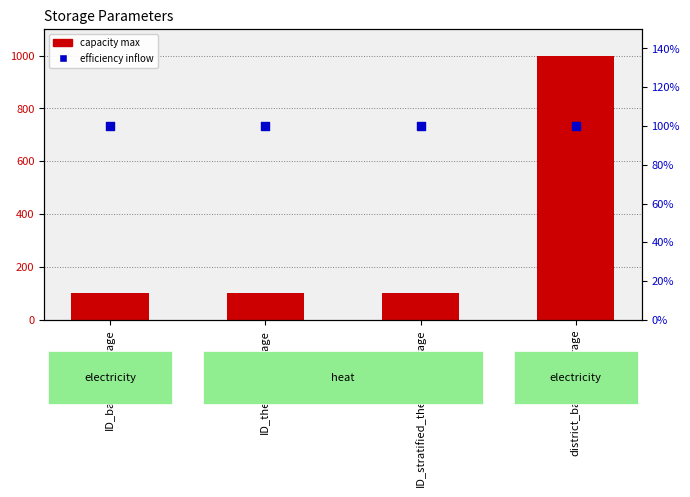

What are all the series names shown in the legend?

capacity max, efficiency inflow